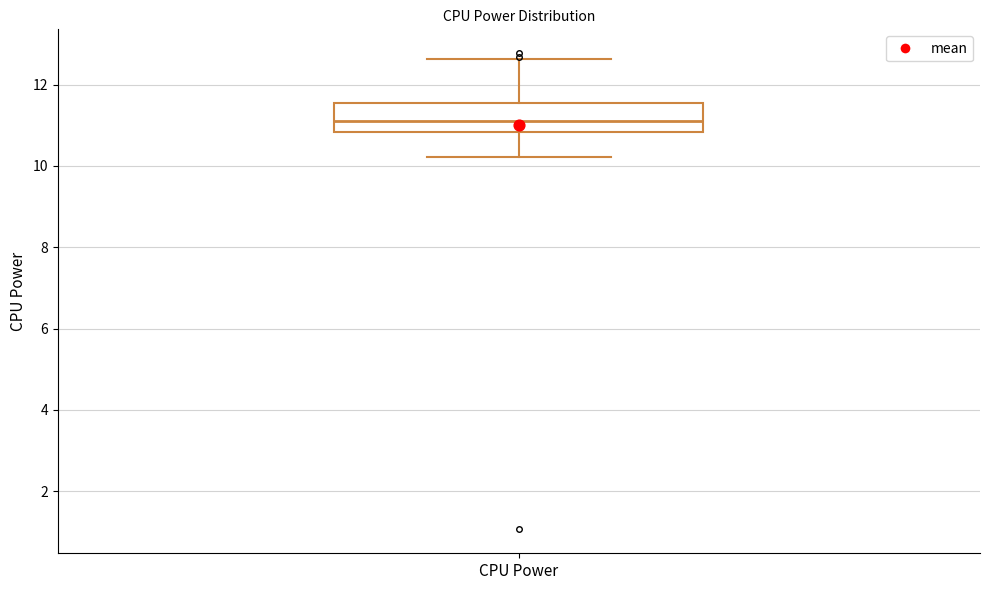

Read this box plot against the y-axis: the position of the median line, the range covered by the box, and the ends of both whiskers. The values are not printed on the chart, so give them approximately, as read against the axis.

median 11.2, box 10.8 to 11.6, whiskers 10.2 to 12.6